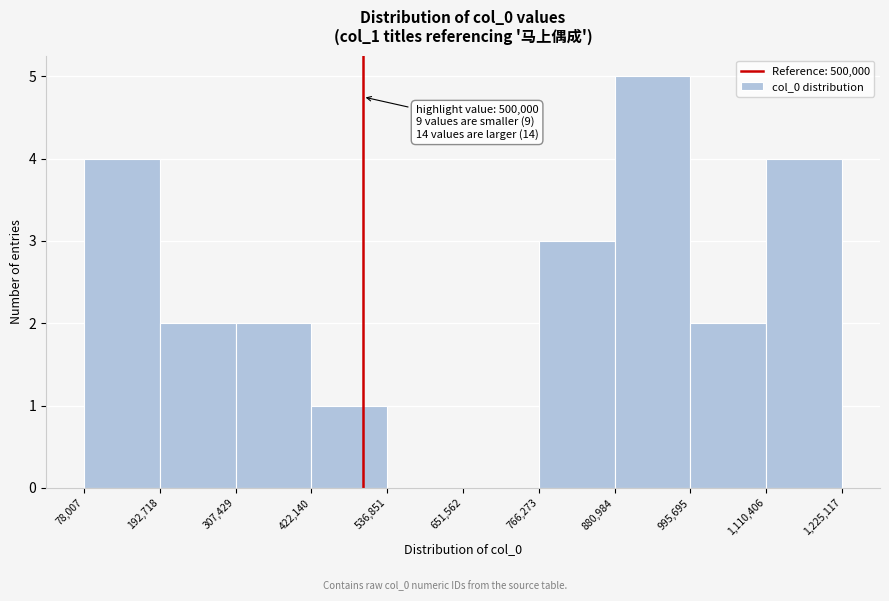

Which range on the x-axis has the tallest bar?

880,984 to 995,695